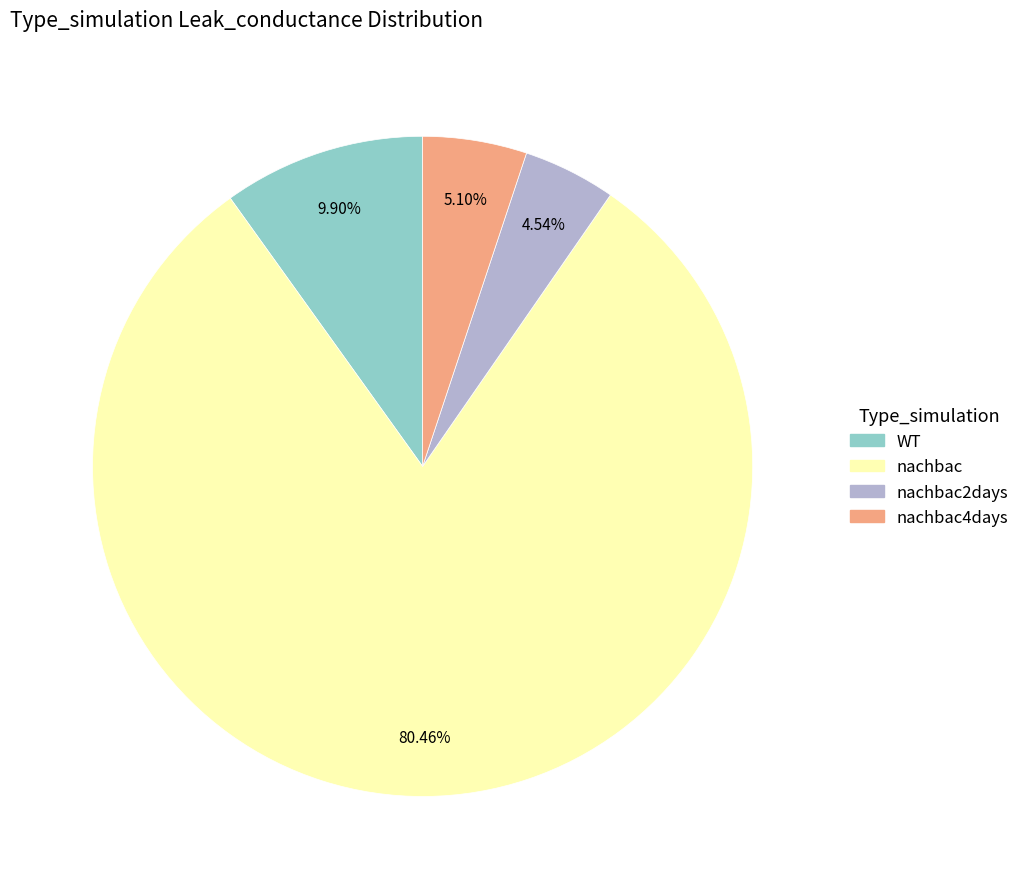

Is there any slice that represents more than half of the pie?

Yes